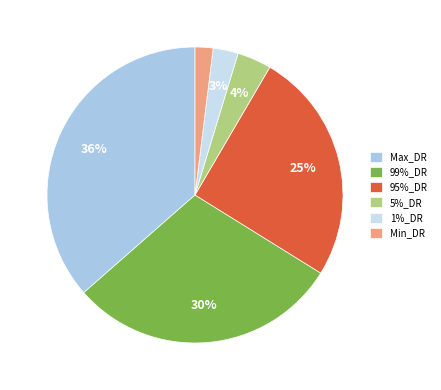

What is the largest slice in the pie chart?

Max_DR